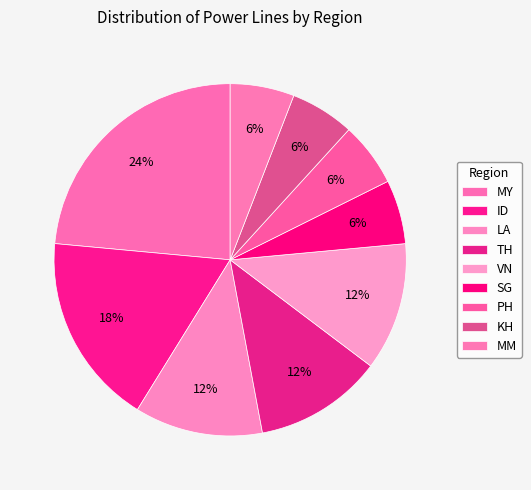

How many slices are in this pie chart?

9